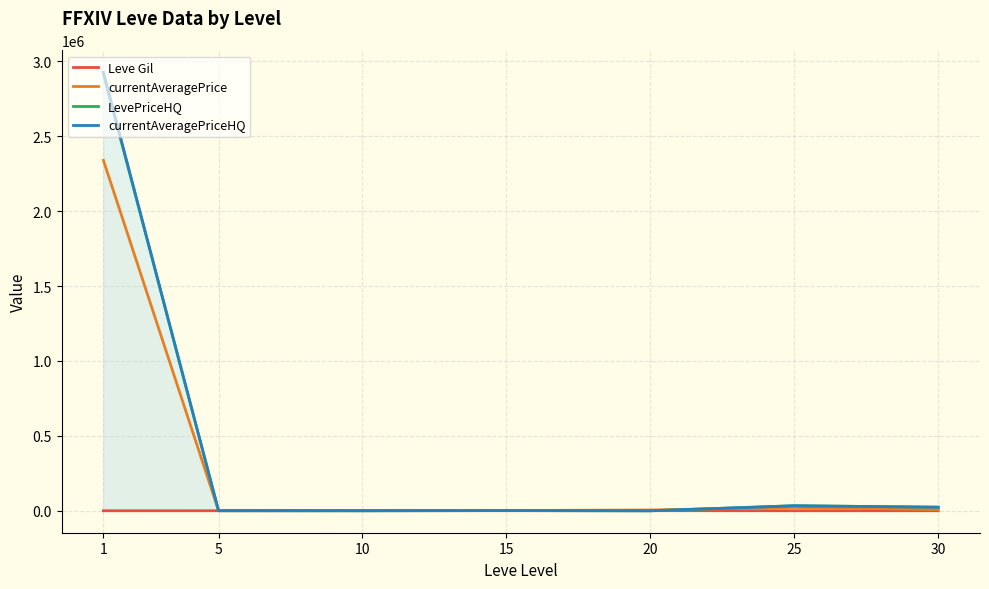

Reading right to left, list all the values displayed in this chart.

Leve Gil: 30=307.5	25=296.7	20=770.0	15=620.0	10=803.3	5=363.3	1=232.5
currentAveragePrice: 30=8416.4	25=22282.5	20=5412.0	15=1478.7	10=1335.6	5=1010.9	1=2339404.9
LevePriceHQ: 30=24101.2	25=33682.5	20=0.0	15=1418.4	10=252.6	5=645.7	1=2917310.3
currentAveragePriceHQ: 30=24101.2	25=33682.5	20=0.0	15=1418.4	10=252.6	5=645.7	1=2927310.2